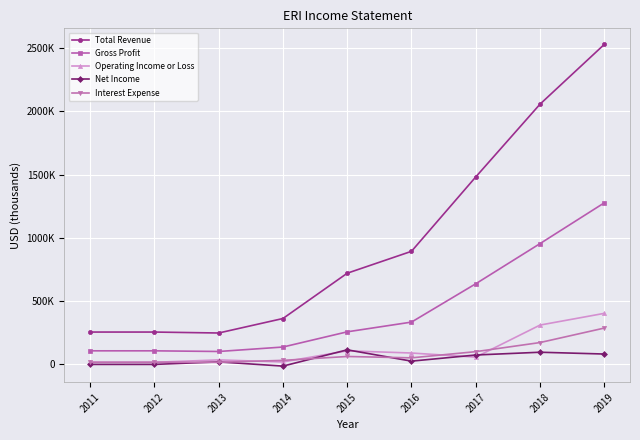

What are all the series names shown in the legend?

Total Revenue, Gross Profit, Operating Income or Loss, Net Income, Interest Expense